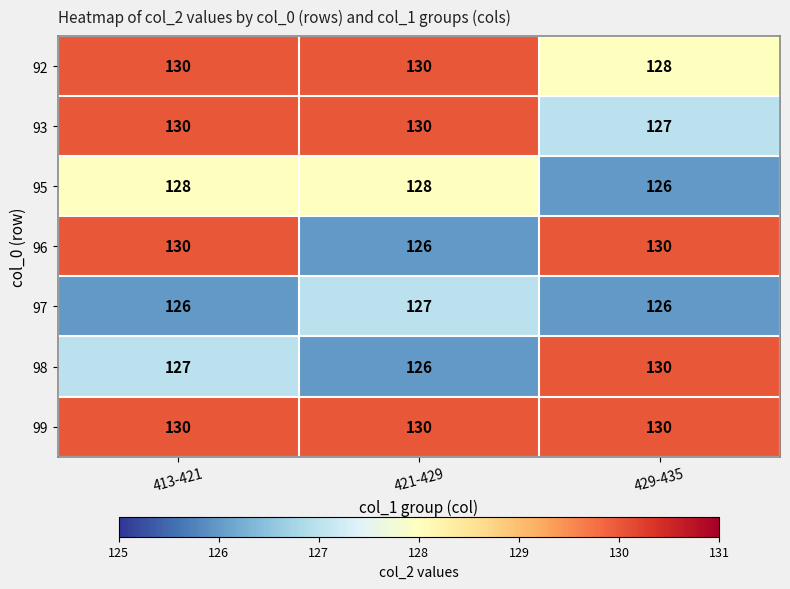

What is the greatest value displayed?

130